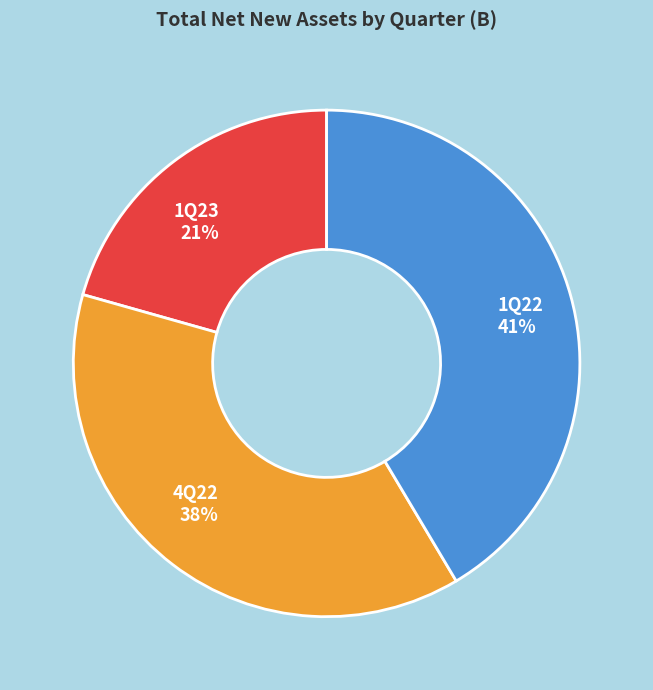

Which category has the biggest portion of the pie?

1Q22